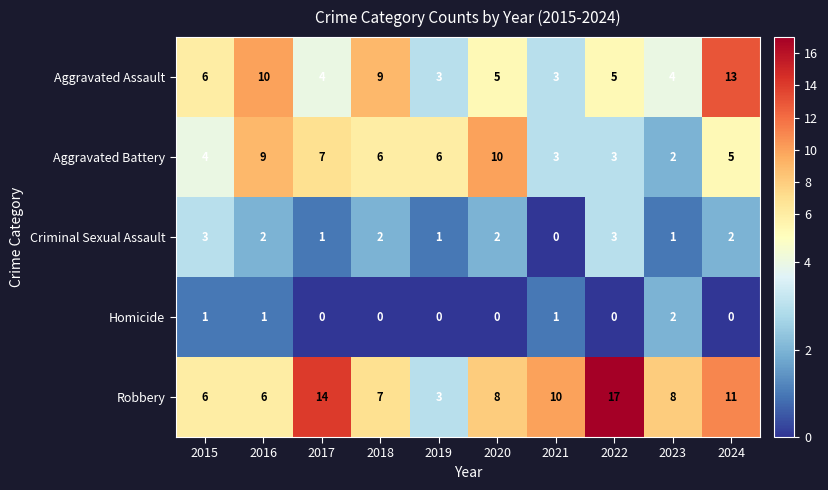

The Aggravated Battery series shows 2 at 2015. True or false?

False